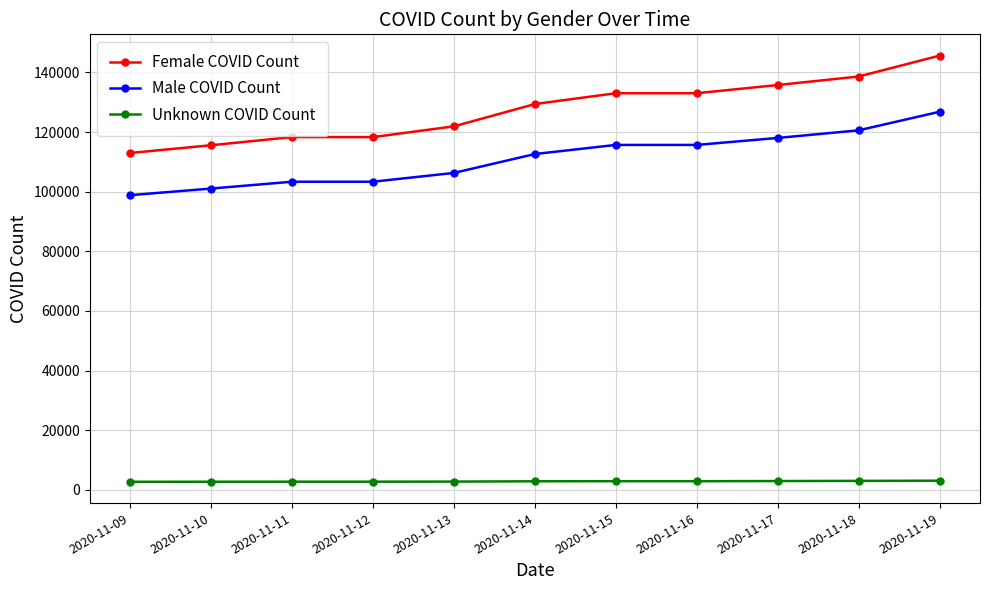

How many data points in Female COVID Count are less than 129408?

5